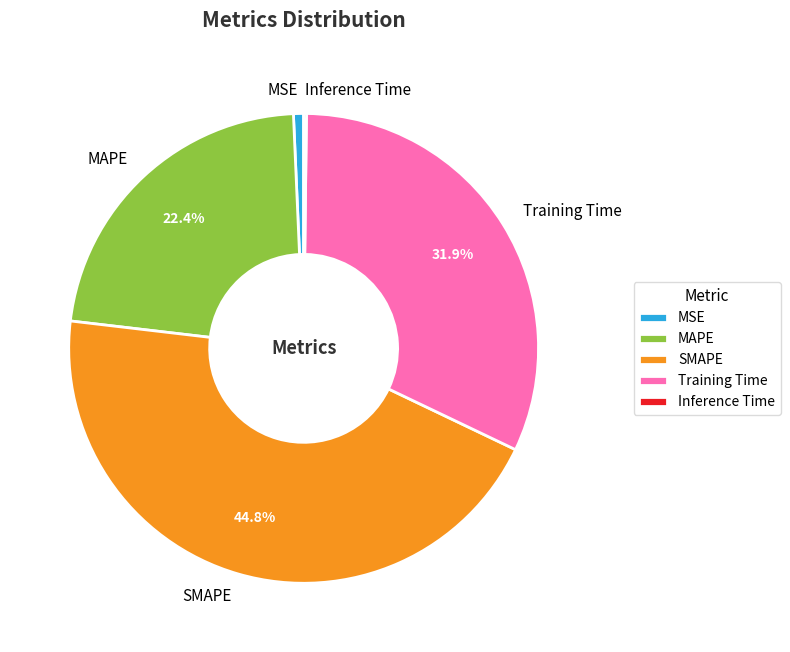

What is the ratio of the value at SMAPE to the value at Training Time?

1.4